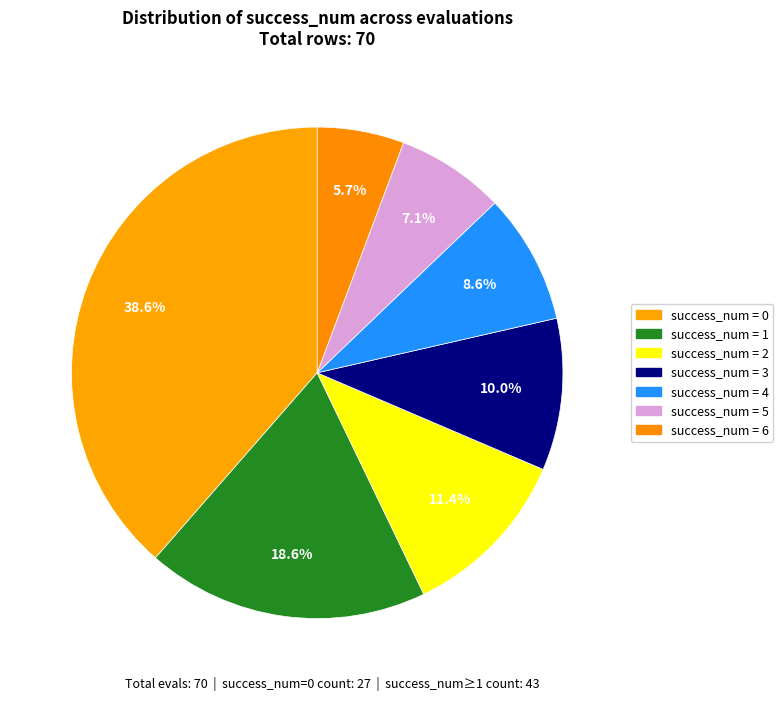

Count the number of slices in the pie.

7